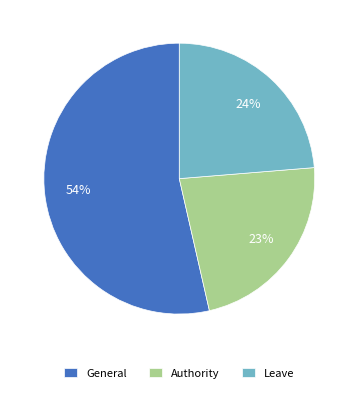

What is the largest slice in the pie chart?

General